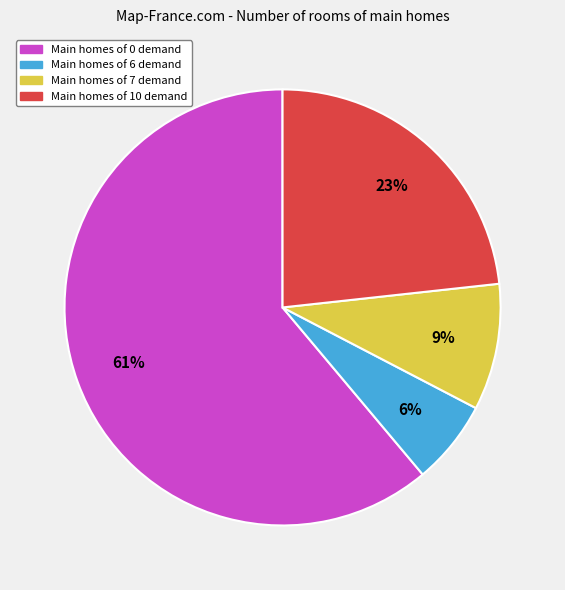

Is there any slice that represents more than half of the pie?

Yes